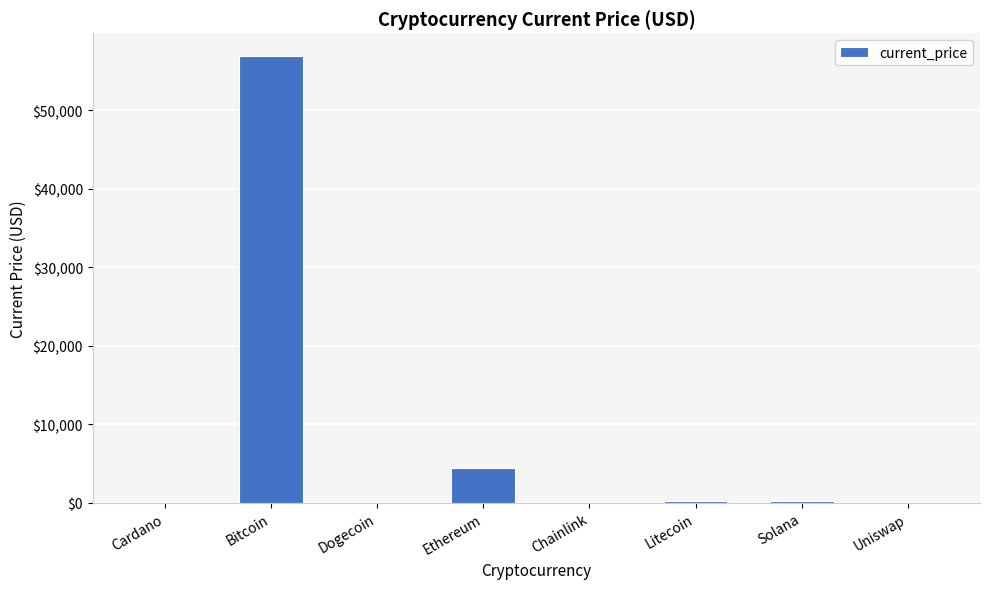

What is the approximate value at Bitcoin?

56982.0